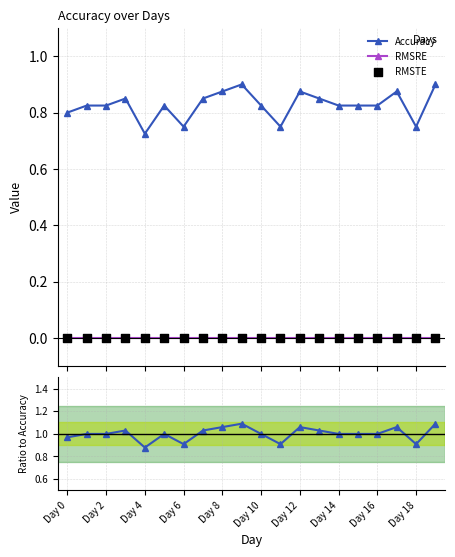

At which category is the sum across all series the highest?

Day 18